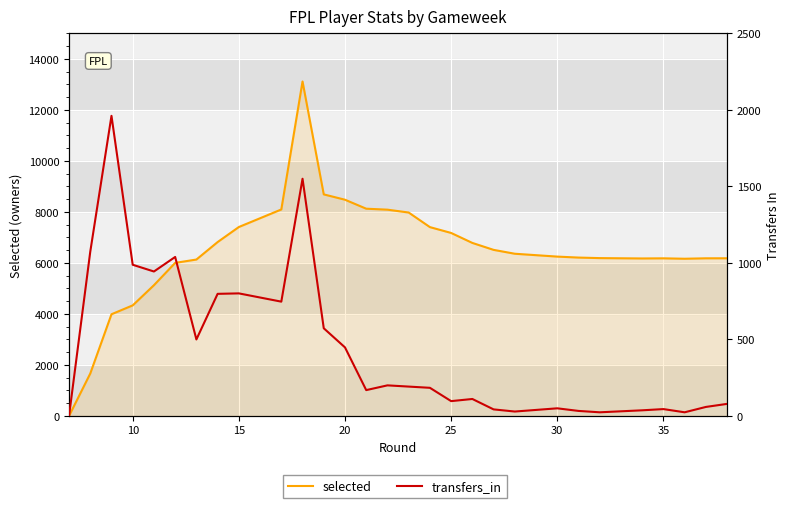

True or false: selected and transfers_in cross at least once.

False